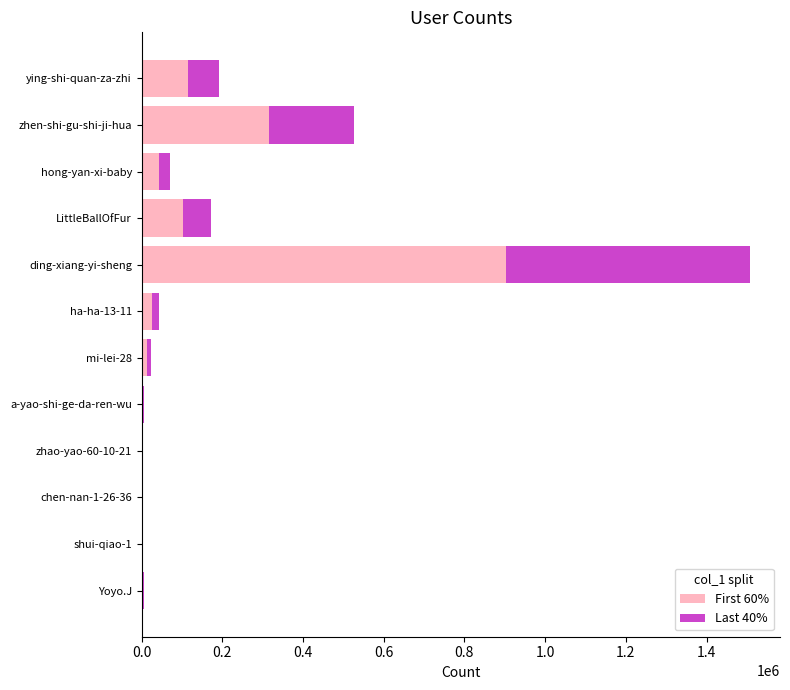

The First 60% series shows 180573.8 at LittleBallOfFur. True or false?

False